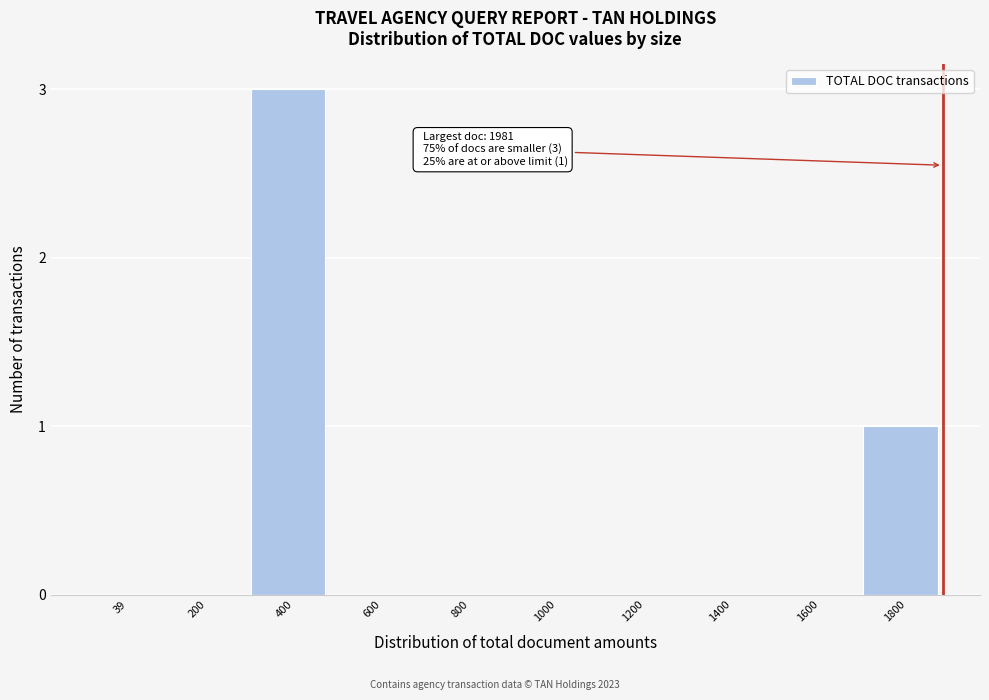

Reading left to right, what are all the values shown in this chart?

39=0	200=0	400=3	600=0	800=0	1000=0	1200=0	1400=0	1600=0	1800=1